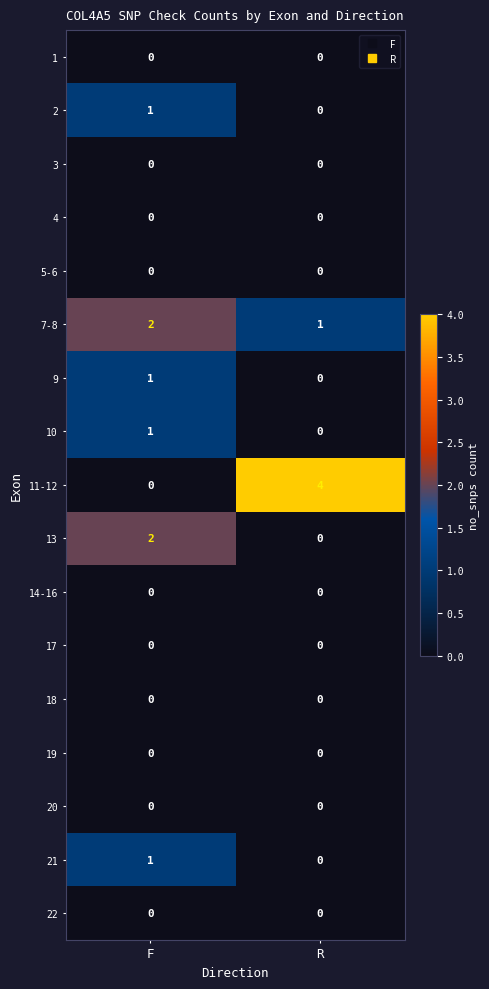

Where is 10 nearest to the value 0?

R